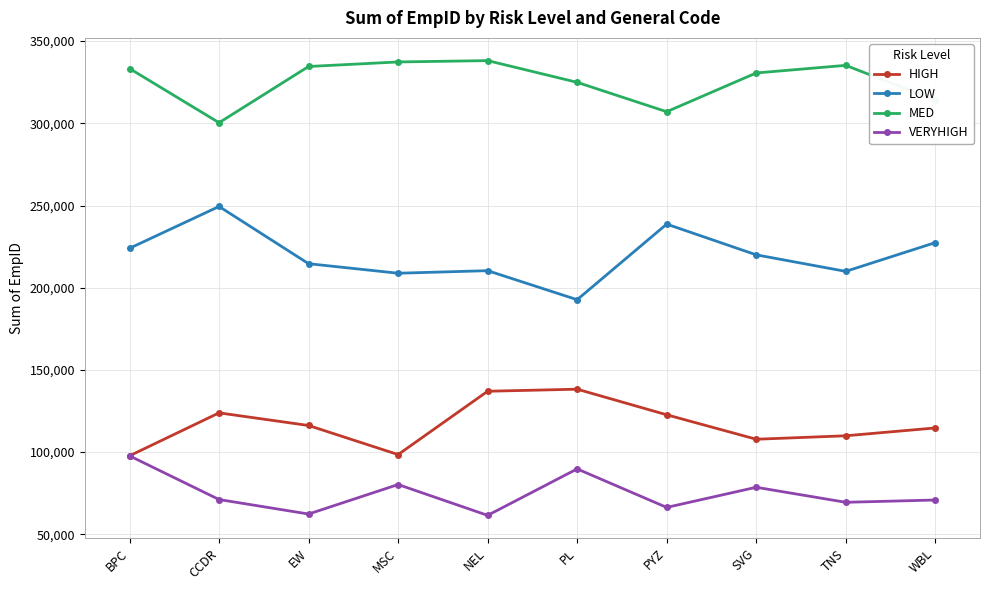

Is this an area chart (filled region under the line)?

No